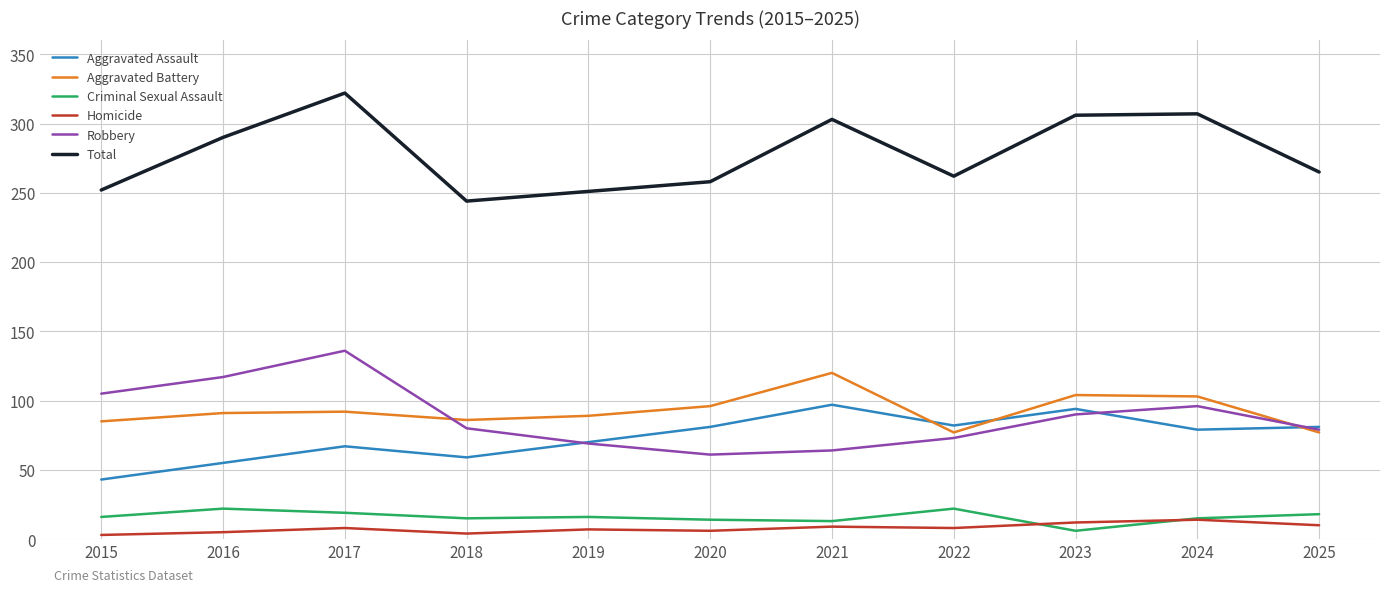

Where is Total nearest to the value 283?

2016